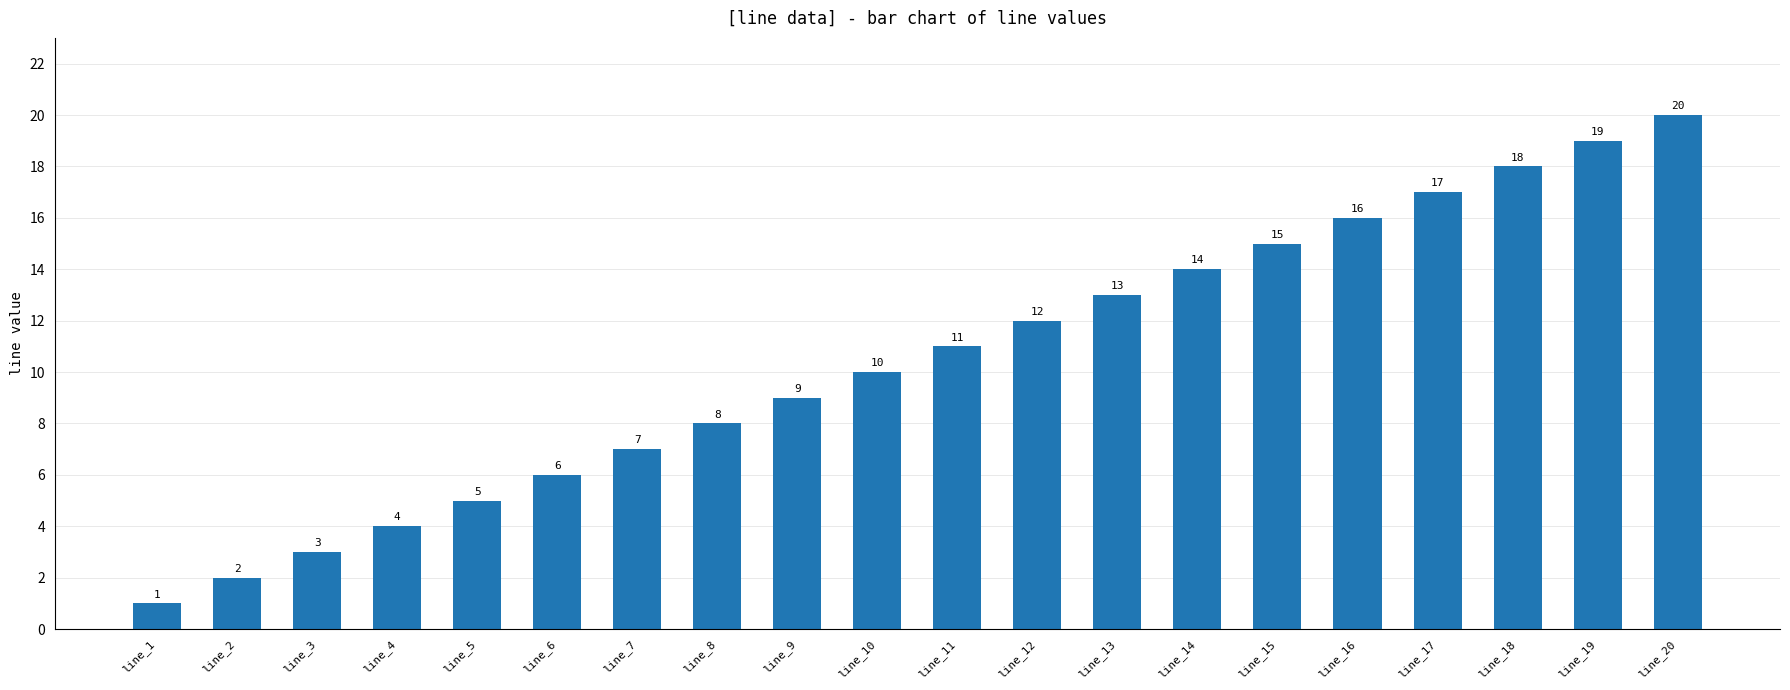

Between line_10 and line_17, which is larger?

line_17